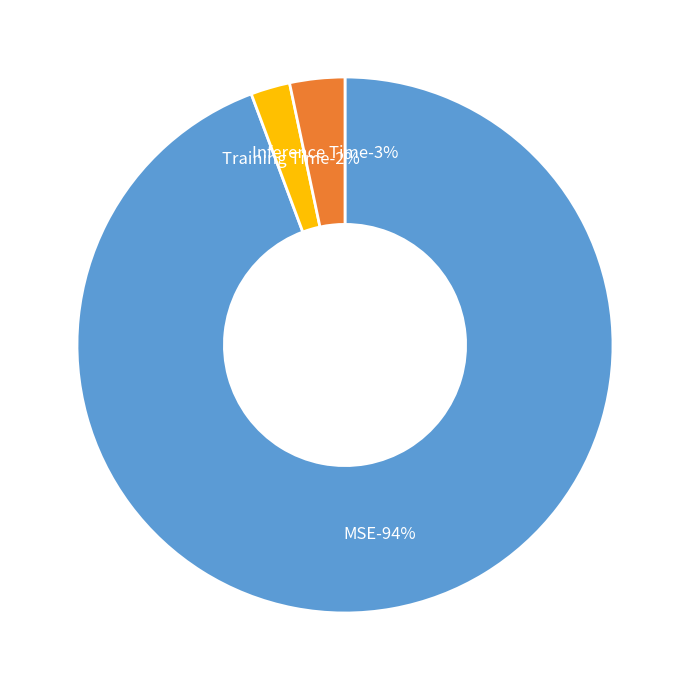

Which has a higher value, Inference Time or MSE?

MSE